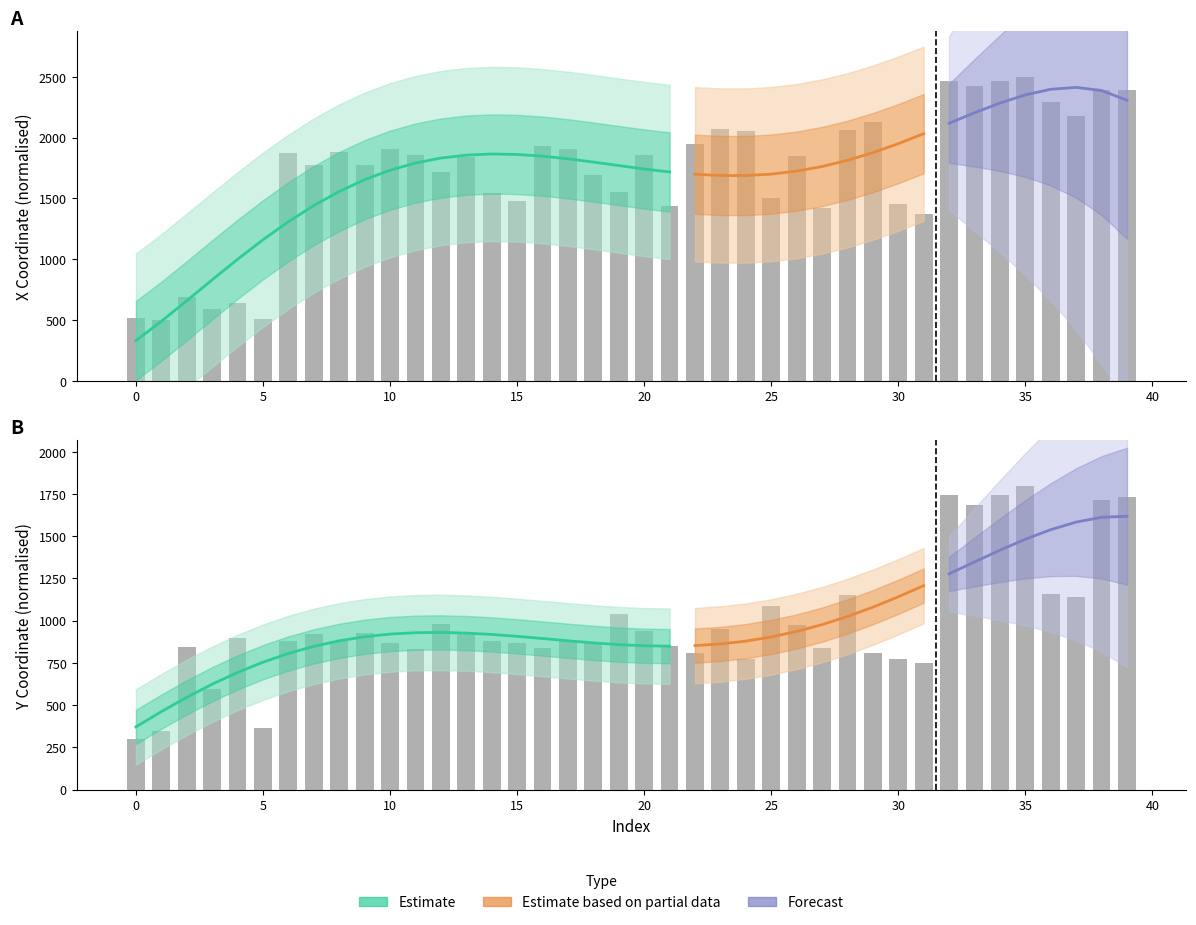

What is the value of the x bar at the 32nd from the left?

1373.8